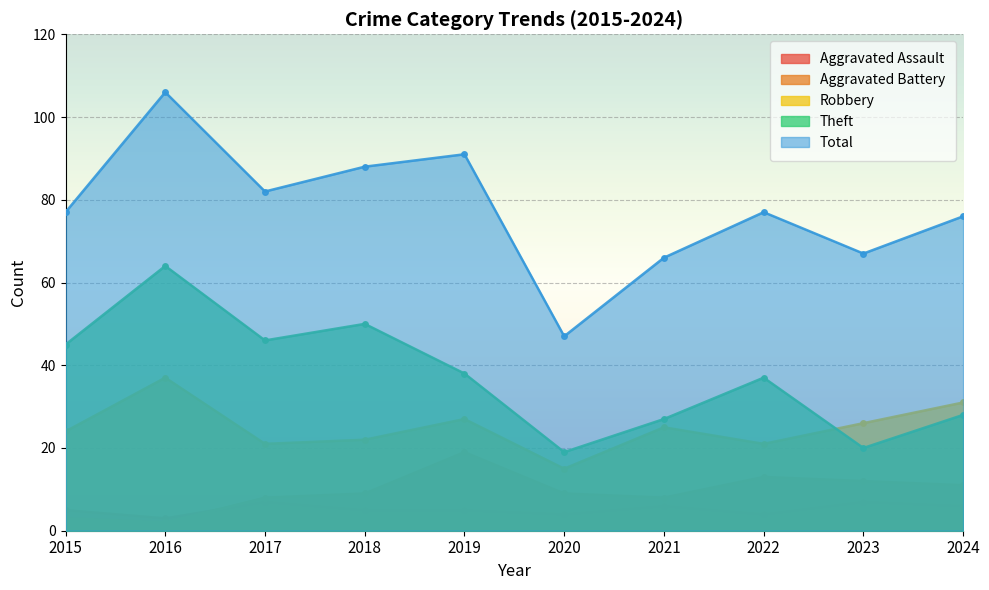

What are all the series names shown in the legend?

Aggravated Assault, Aggravated Battery, Robbery, Theft, Total